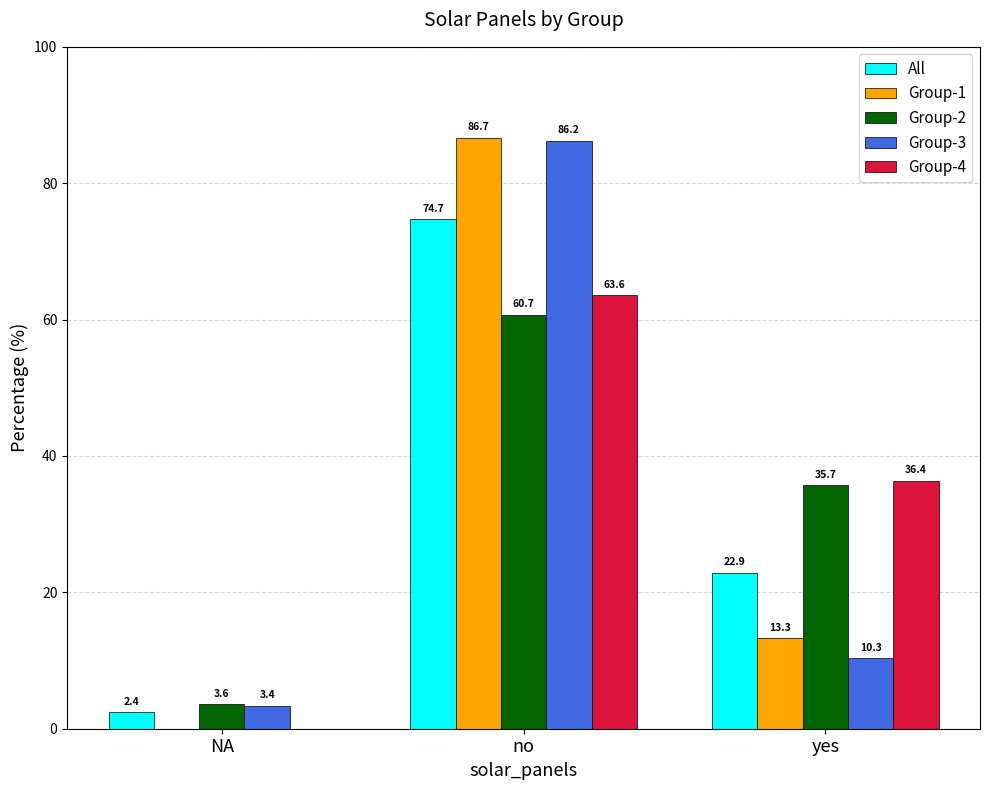

What is the sum of all All values?

100.0